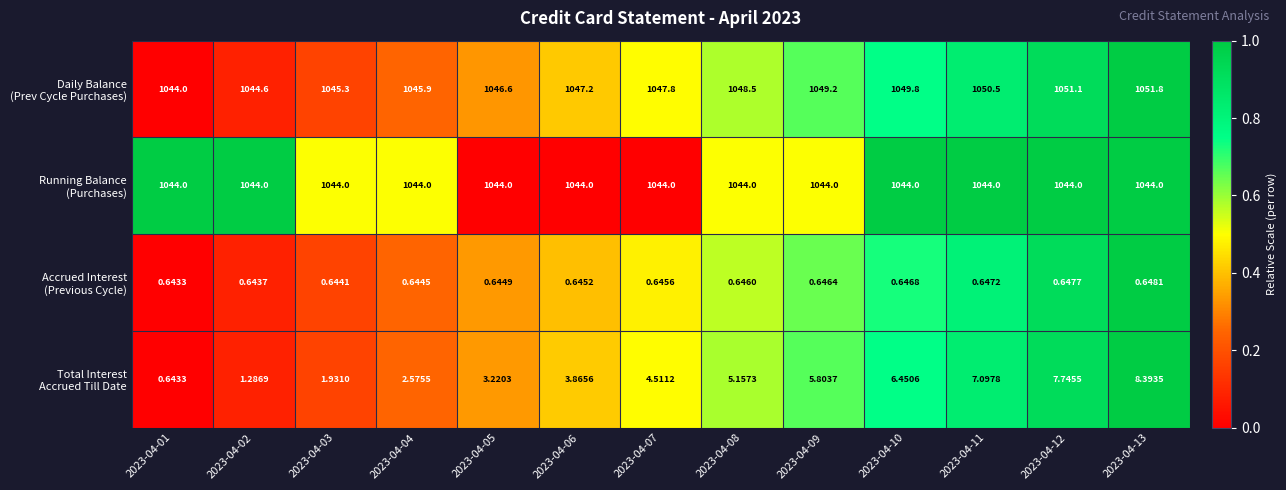

How many data points does each series have?

13